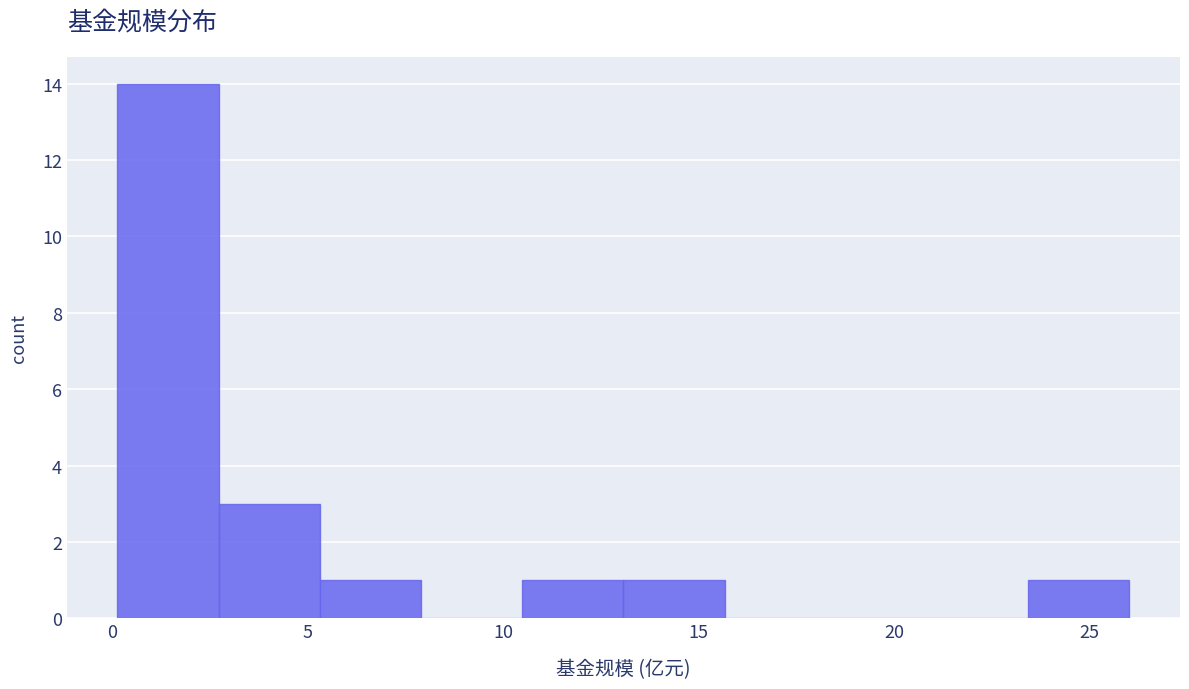

Reading left to right, transcribe this chart: for each bar, give the range it covers on the x-axis and its height. Neither the bar edges nor the heights are printed on the chart, so give them approximately, as read against the axes.

0.0 to 2.5: 14
2.5 to 5.5: 3
5.5 to 8.0: 1
8.0 to 10.5: 0
10.5 to 13.0: 1
13.0 to 15.5: 1
15.5 to 18.5: 0
18.5 to 21.0: 0
21.0 to 23.5: 0
23.5 to 26.0: 1